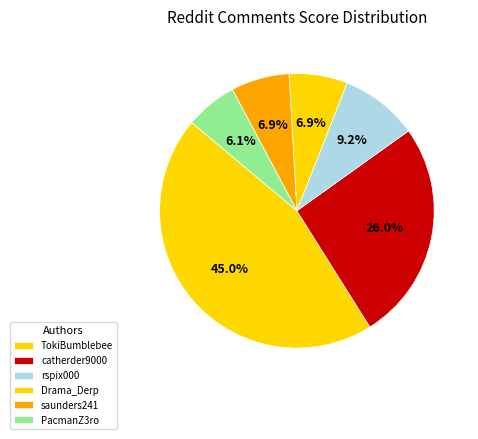

To the nearest percent, what is the difference between the largest and smallest slice percentages?

39%